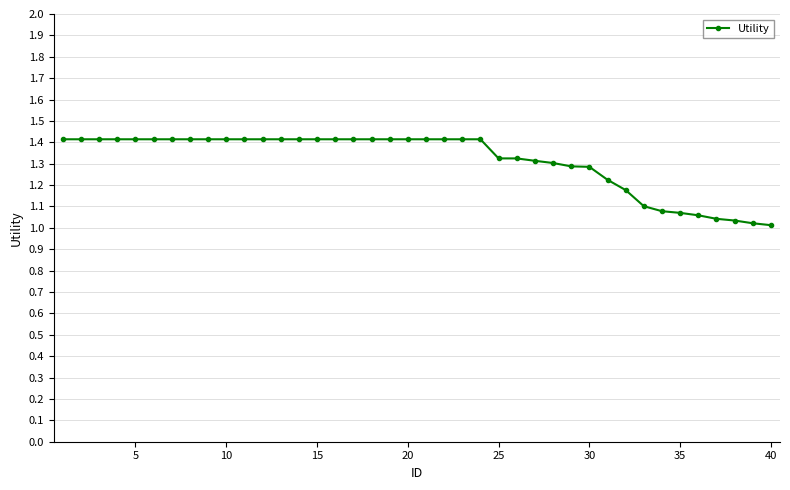

What is the greatest value displayed?

1.4